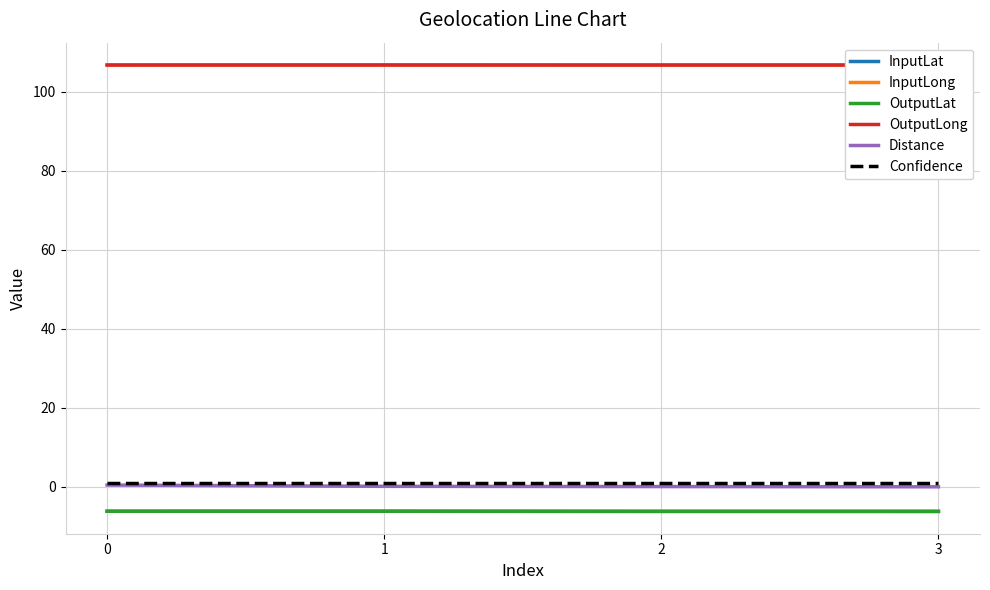

What is the smallest value displayed?

-6.2